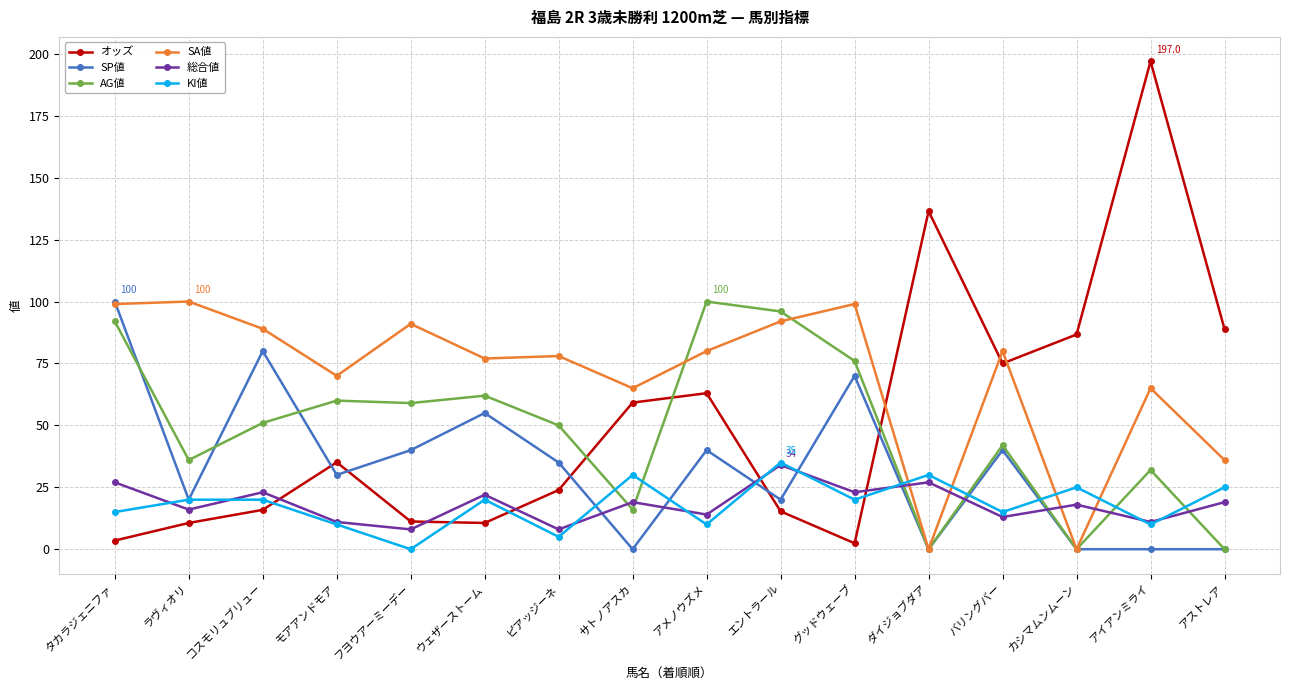

What is the average value of the SP値 series?

33.1